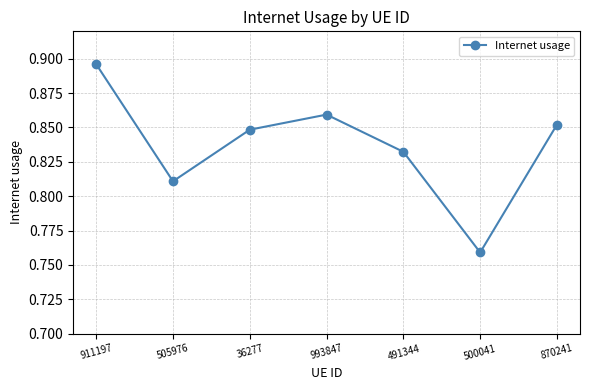

What is the label of the 2nd point from the left?

505976